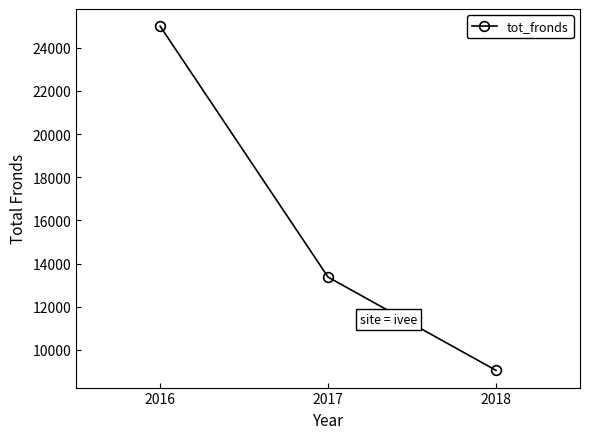

What is the value of the 2nd point from the left?

13371